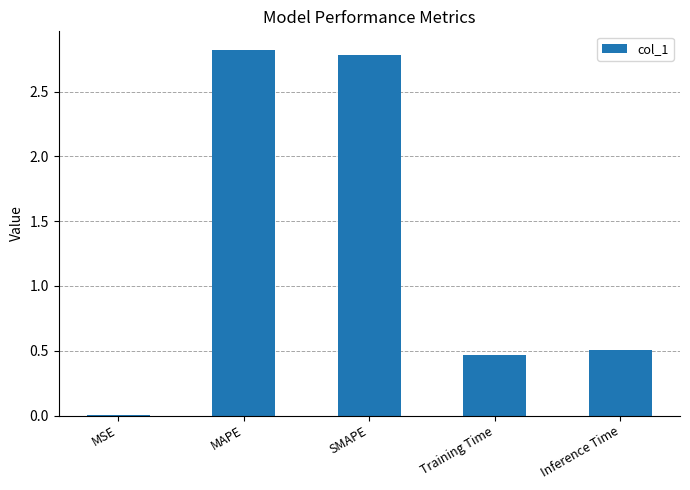

What is the sum of the values at Training Time and SMAPE?

3.3